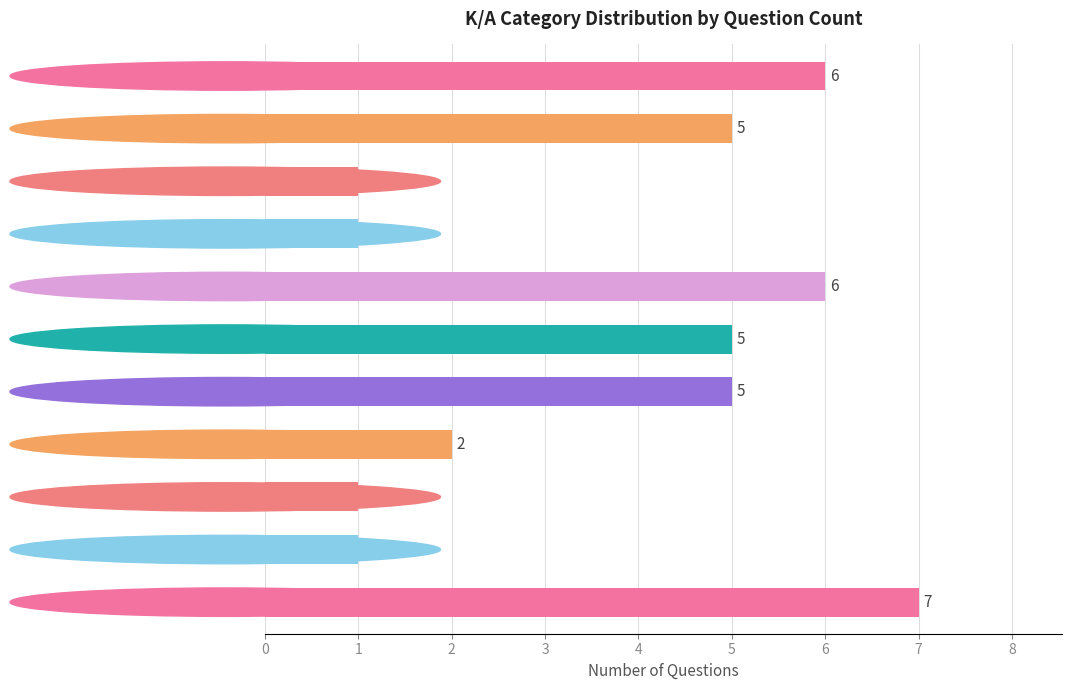

What is the value of the 5th bar from the top?

6